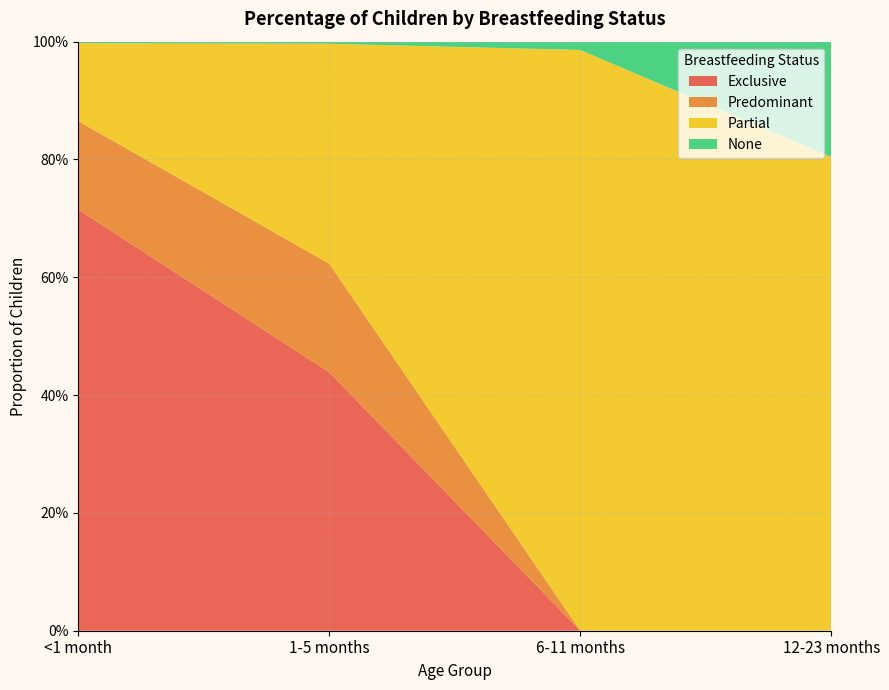

Reading left to right, extract all data points from this chart.

Exclusive: 0.7	0.4	0.0	0.0
Predominant: 0.2	0.2	0.0	0.0
Partial: 0.1	0.4	1.0	0.8
None: 0.0	0.0	0.0	0.2